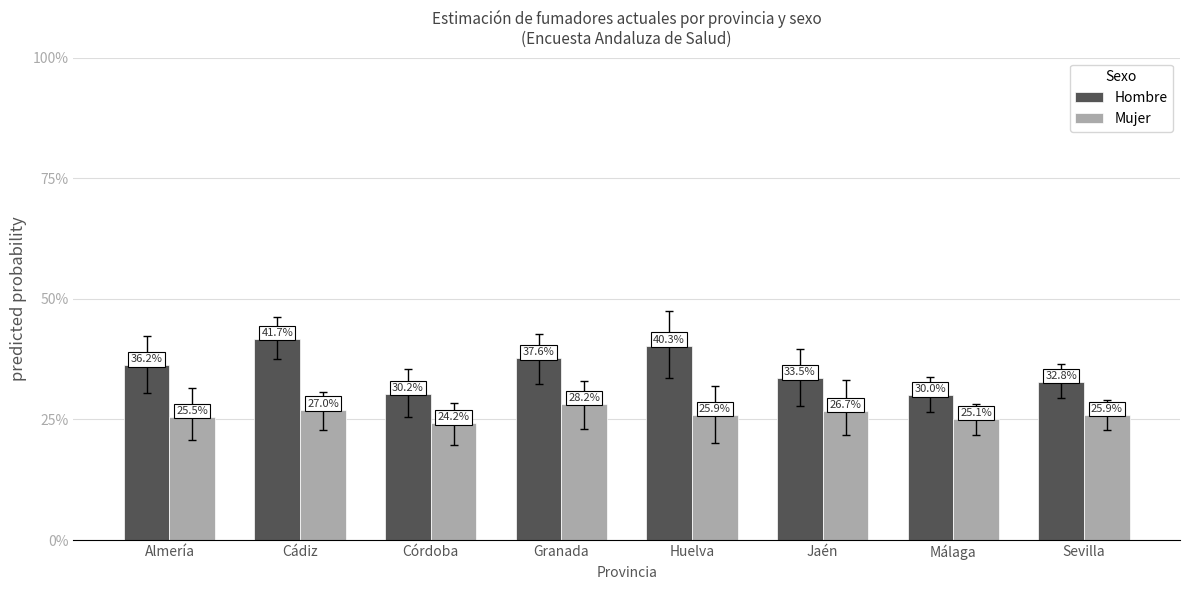

Where is Hombre nearest to the value 0?

Málaga